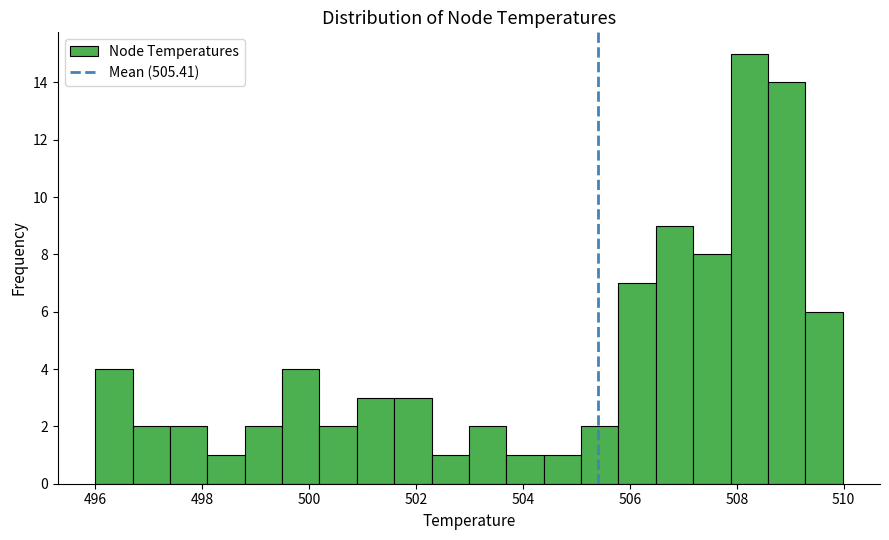

Read against the x-axis, roughly where is the centre of the tallest bar?

508.2